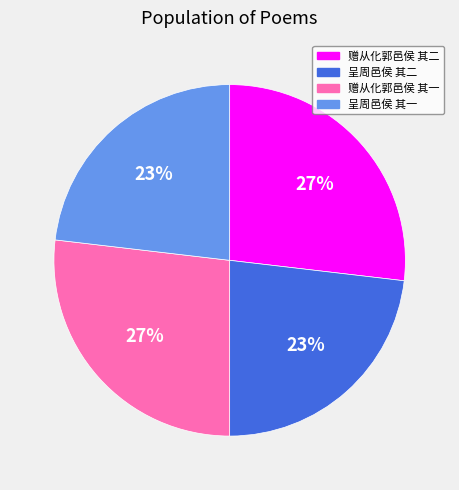

To the nearest percent, what portion does 呈周邑侯 其一 represent?

23%